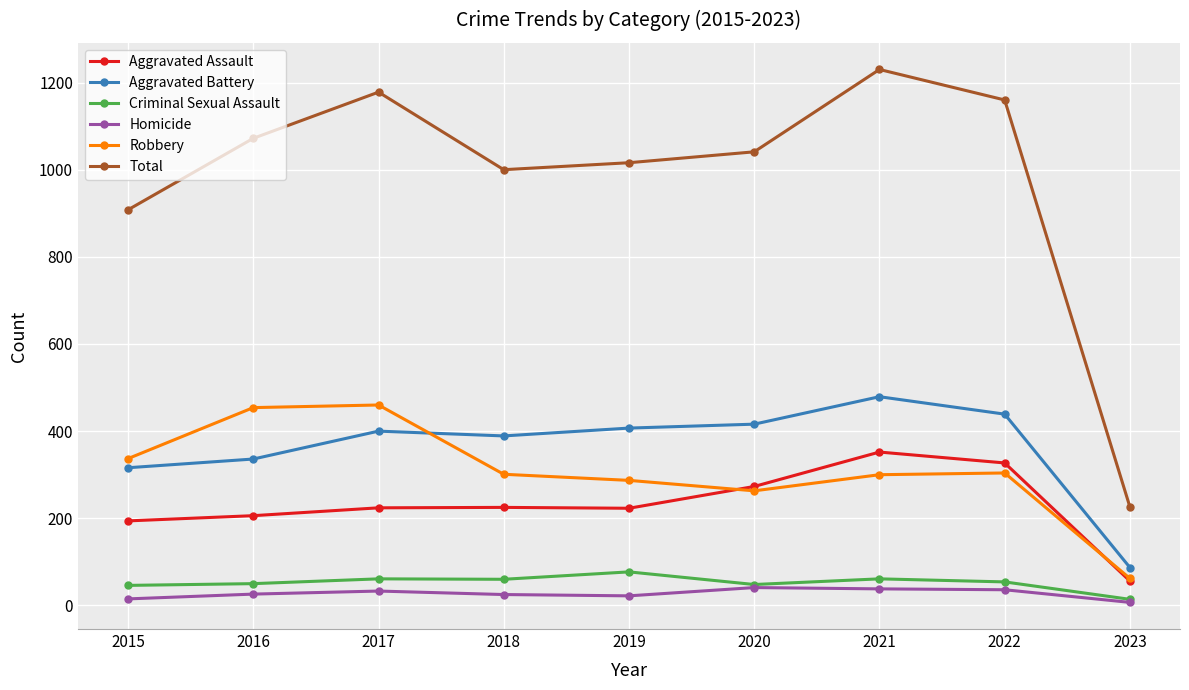

True or false: Criminal Sexual Assault and Total intersect in this chart.

False